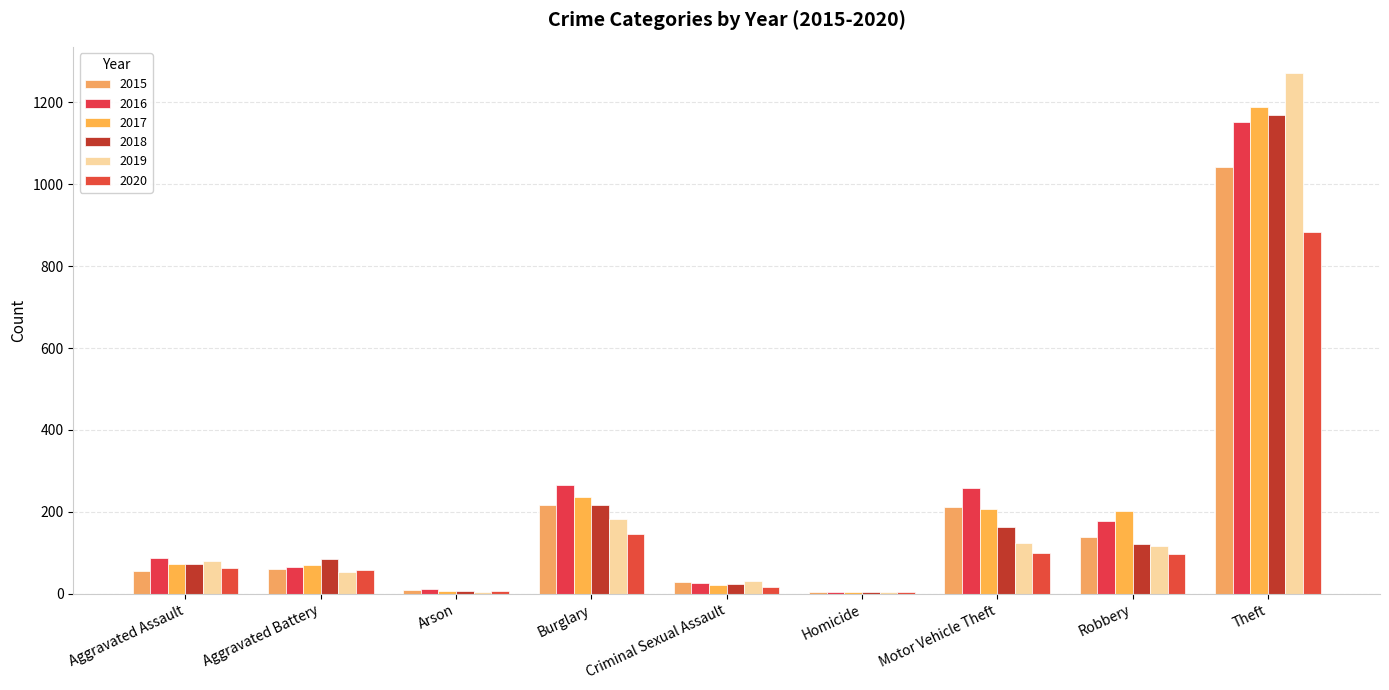

Is it true that 2017 equals 71 at Aggravated Battery?

True